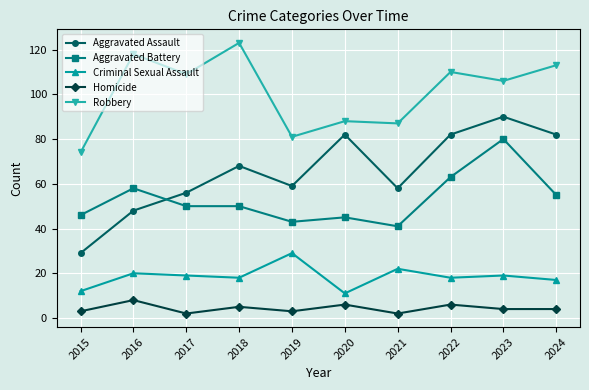

How many intersections are there between Aggravated Battery and Aggravated Assault?

1